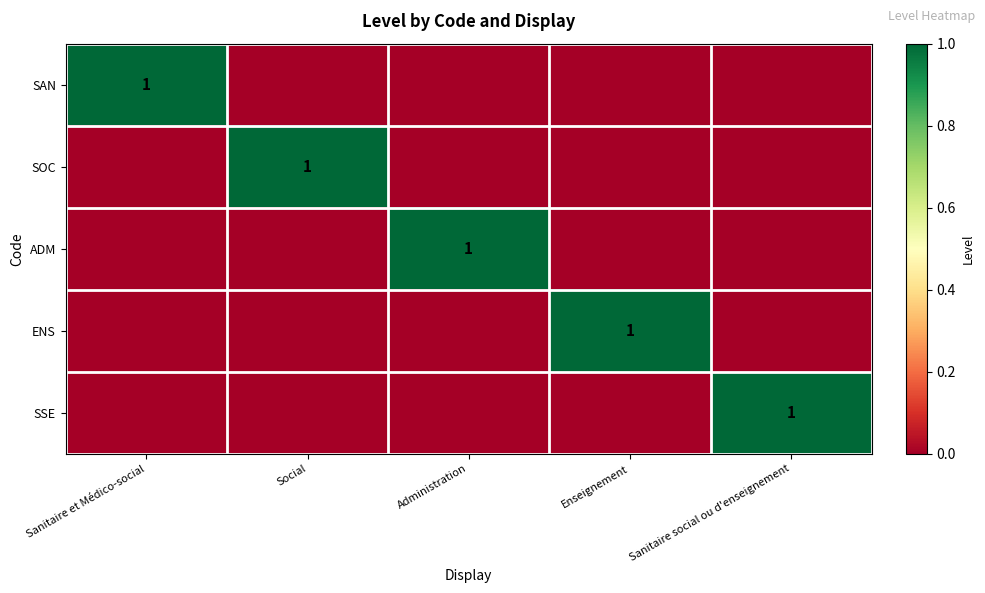

How many series are shown in this chart?

5